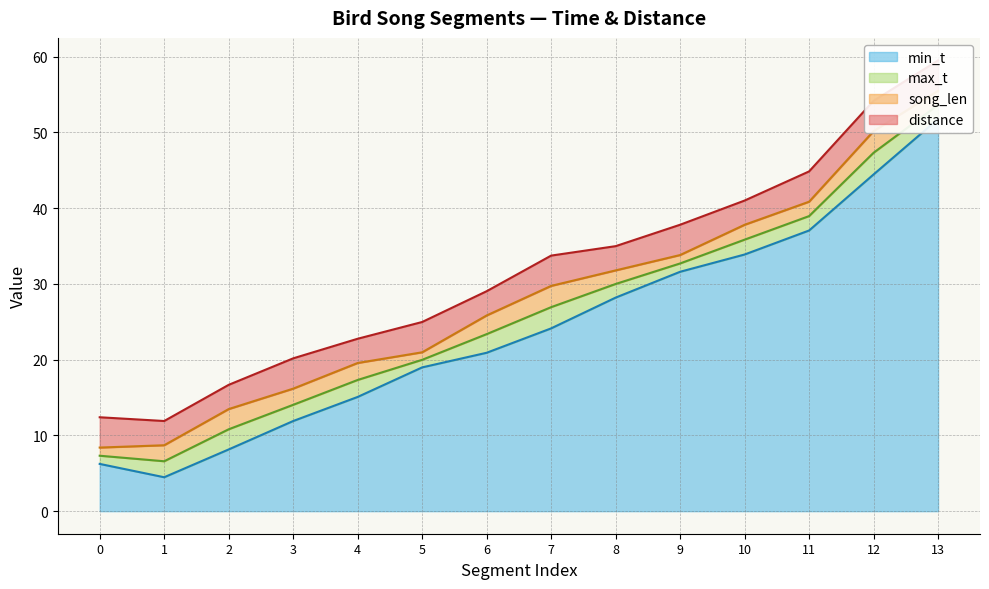

Which series has the largest total across all categories?

max_t